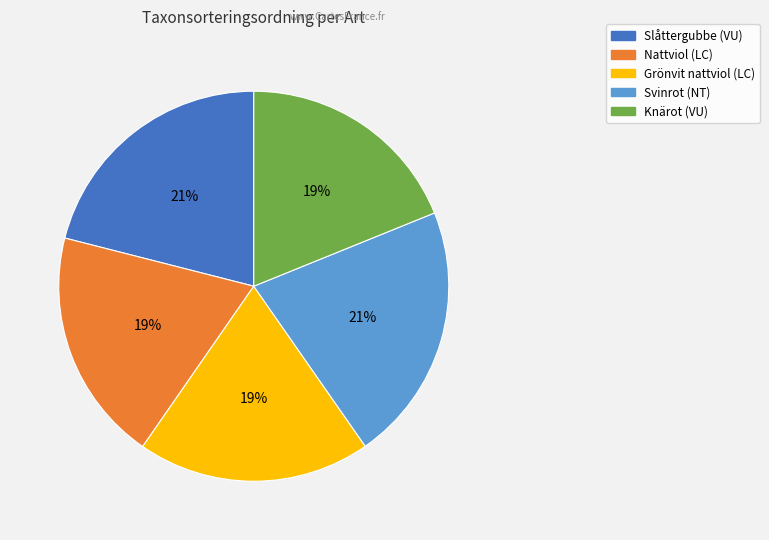

To the nearest percent, what is the difference between the Slåttergubbe (VU) and Grönvit nattviol (LC) slice percentages?

2%